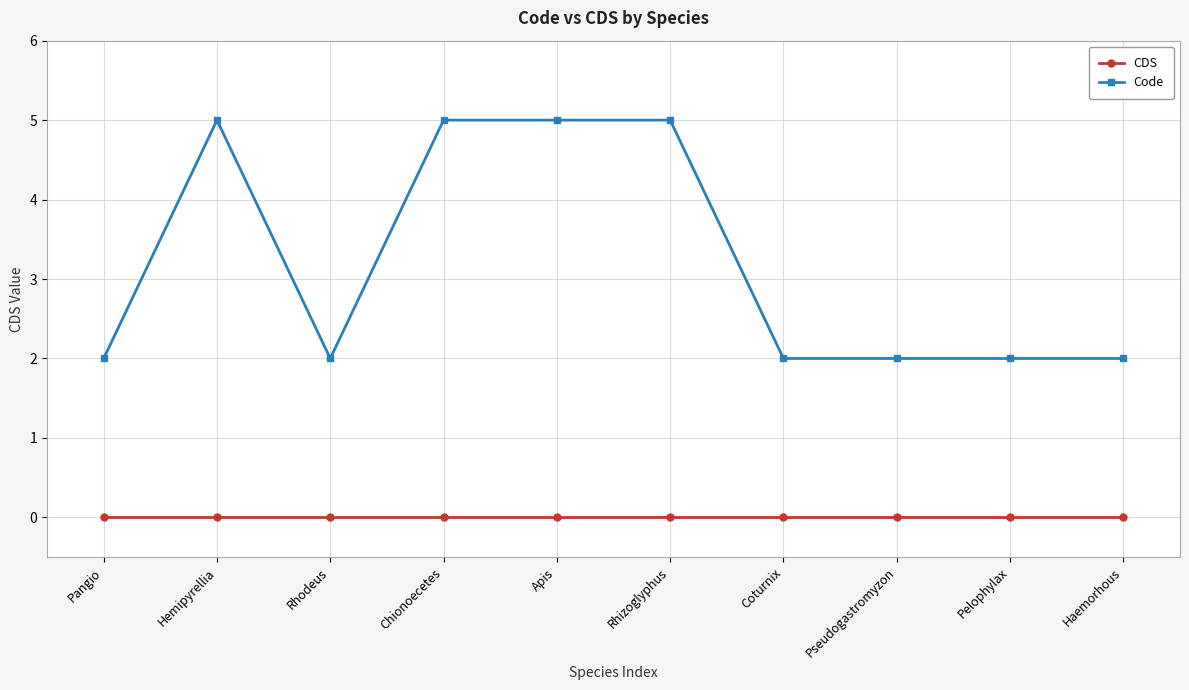

Reading right to left, what are all the values shown in this chart?

CDS: Haemorhous=0	Pelophylax=0	Pseudogastromyzon=0	Coturnix=0	Rhizoglyphus=0	Apis=0	Chionoecetes=0	Rhodeus=0	Hemipyrellia=0	Pangio=0
Code: Haemorhous=2	Pelophylax=2	Pseudogastromyzon=2	Coturnix=2	Rhizoglyphus=5	Apis=5	Chionoecetes=5	Rhodeus=2	Hemipyrellia=5	Pangio=2